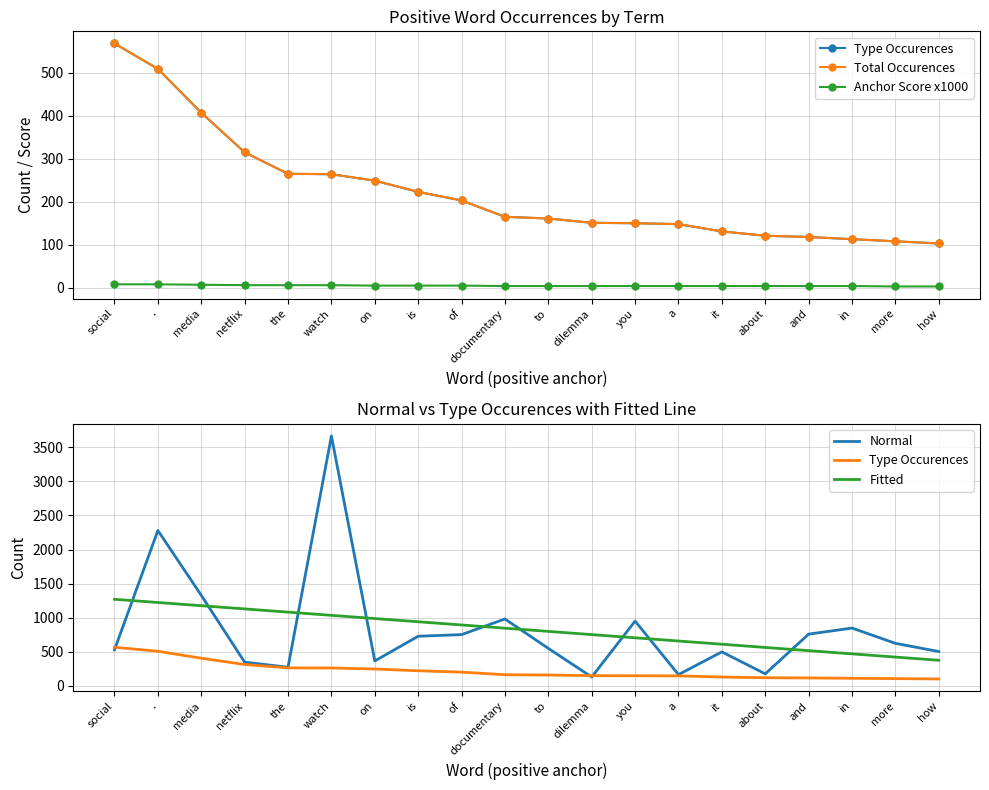

Count the number of data series in this chart.

5